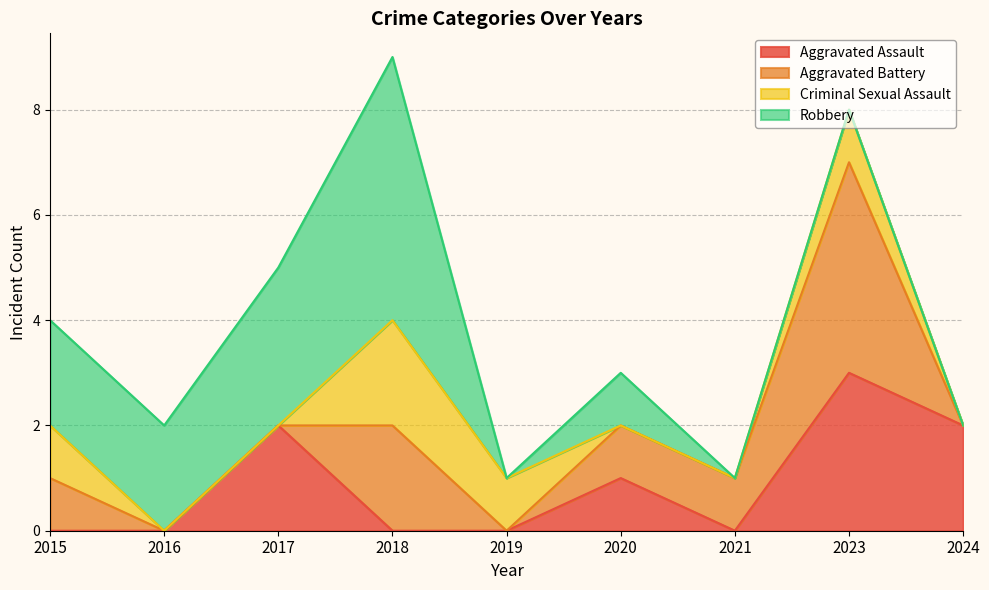

Is the value of Robbery at 2018 greater than the value of Aggravated Battery at 2017?

Yes